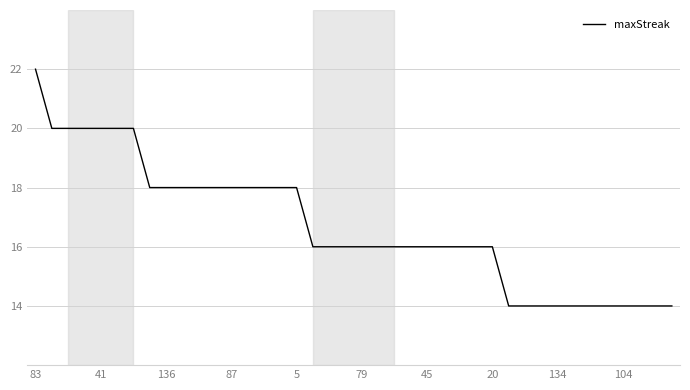

What is the difference between the maximum and minimum values?

8